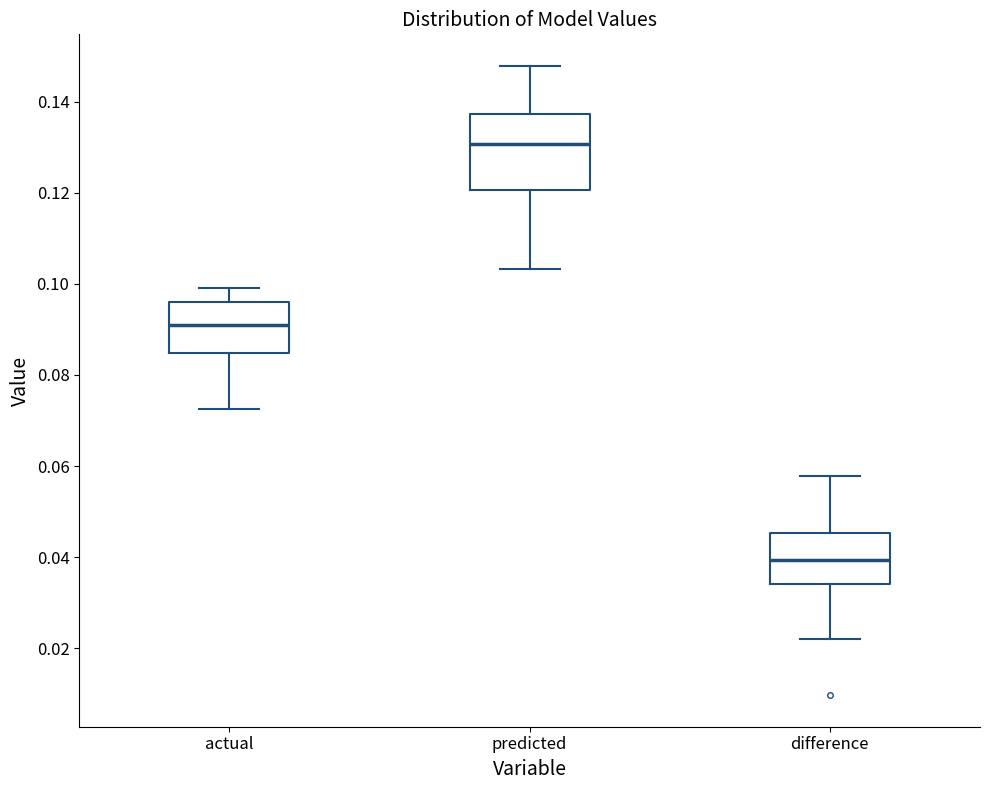

Comparing the boxes themselves (not the whiskers), which one is the tallest?

predicted